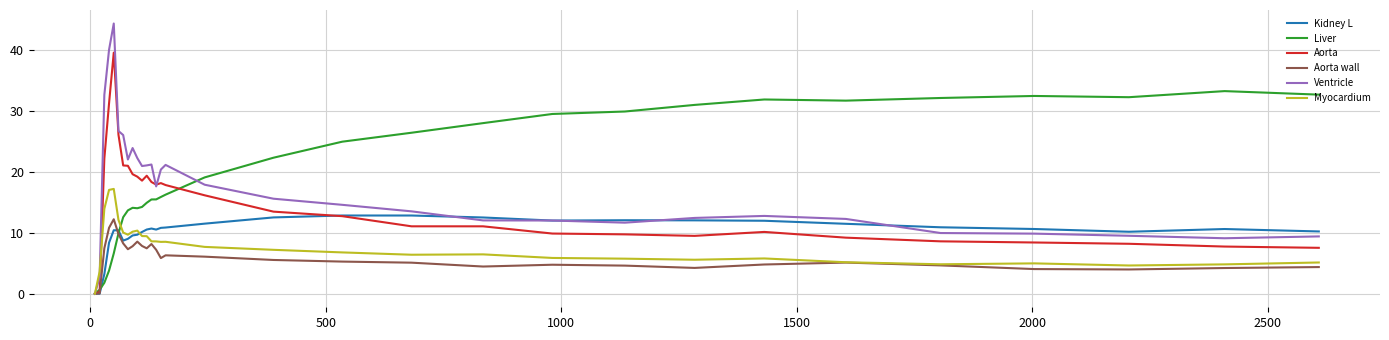

Which series has the widest spread of values?

Ventricle